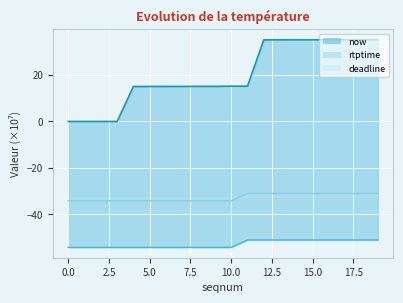

Which series changed the most between 3 and 16?

now